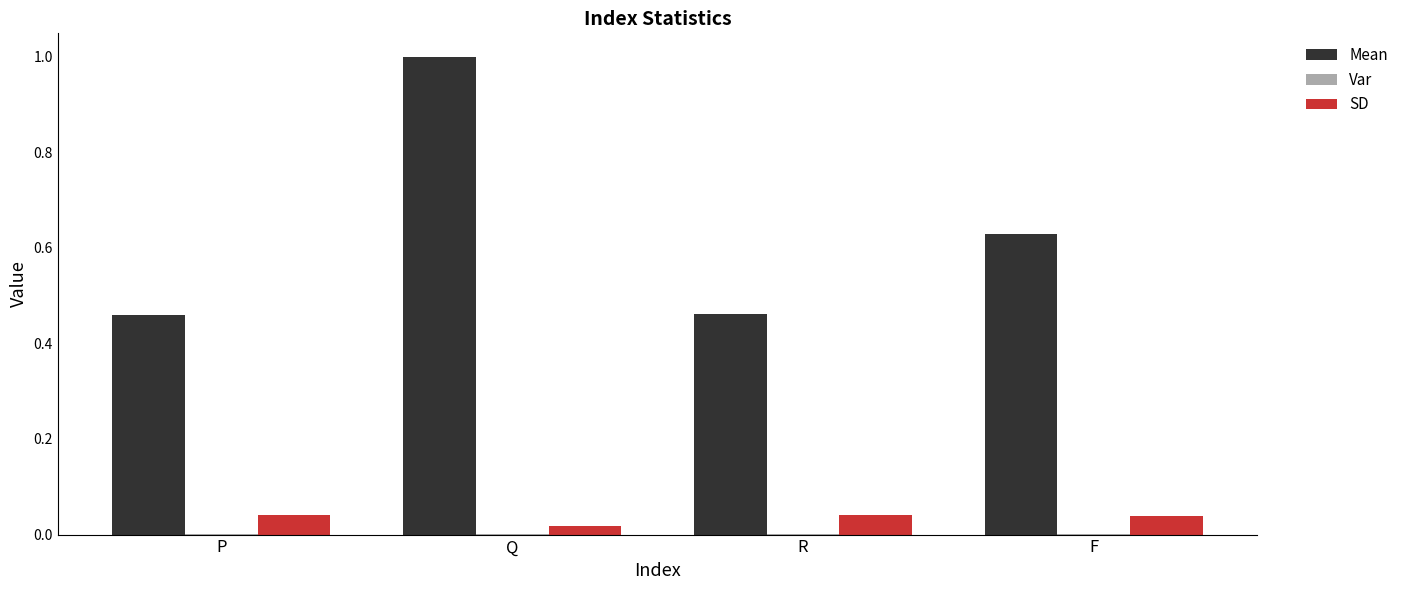

What is the greatest value displayed?

1.0